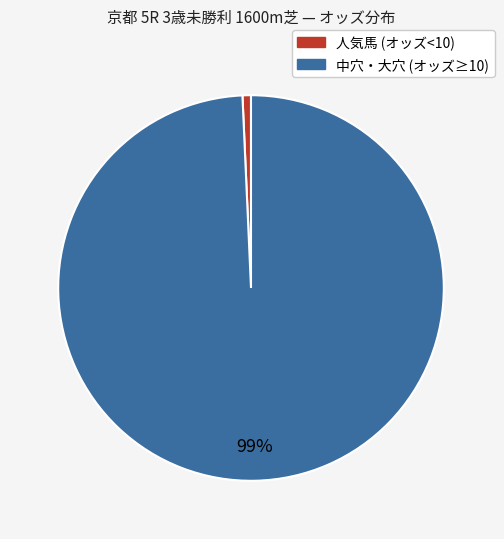

Rank the categories by value from lowest to highest.

人気馬 (オッズ<10), 中穴・大穴 (オッズ≥10)